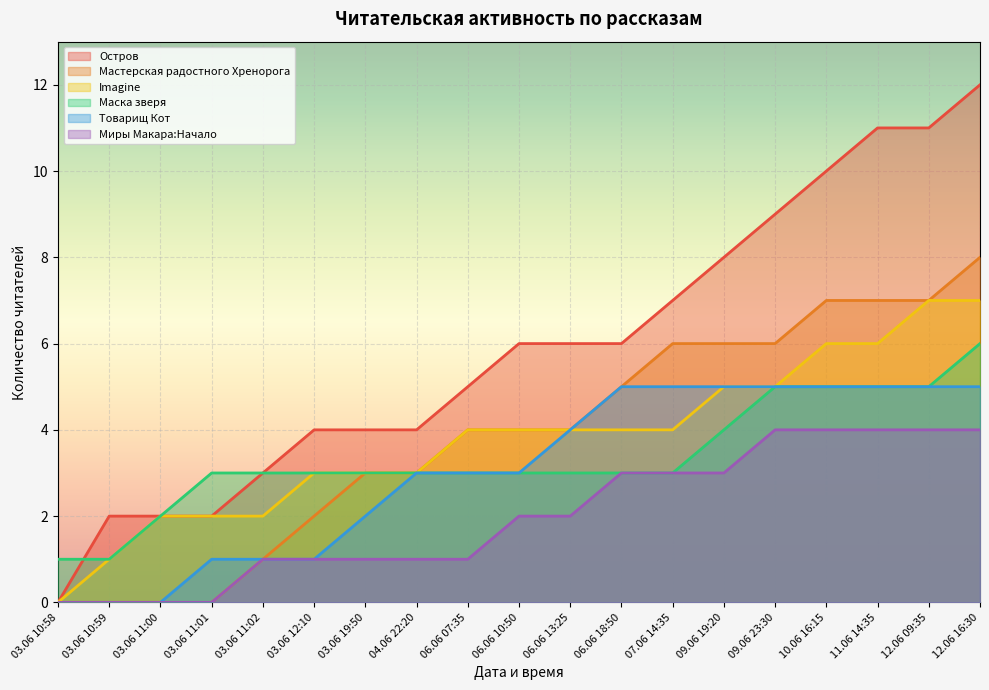

Reading right to left, what are all the values shown in this chart?

Остров: 12	11	11	10	9	8	7	6	6	6	5	4	4	4	3	2	2	2	0
Мастерская радостного Хренорога: 8	7	7	7	6	6	6	5	4	4	4	3	3	2	1	0	0	0	0
Imagine: 7	7	6	6	5	5	4	4	4	4	4	3	3	3	2	2	2	1	0
Маска зверя: 6	5	5	5	5	4	3	3	3	3	3	3	3	3	3	3	2	1	1
Товарищ Кот: 5	5	5	5	5	5	5	5	4	3	3	3	2	1	1	1	0	0	0
Миры Макара:Начало: 4	4	4	4	4	3	3	3	2	2	1	1	1	1	1	0	0	0	0